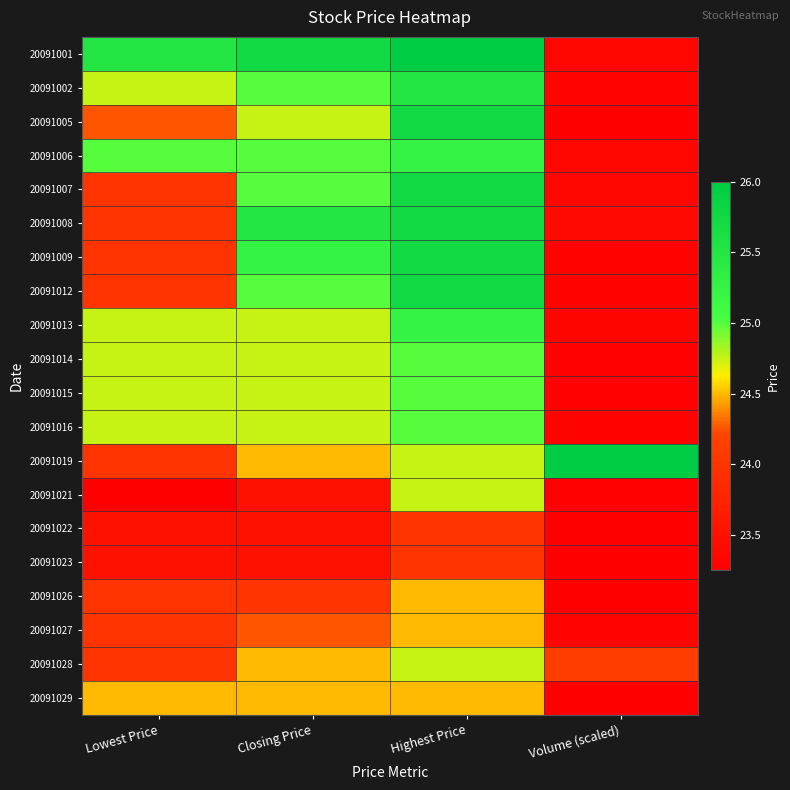

Which series has the largest range (max minus min)?

20091001